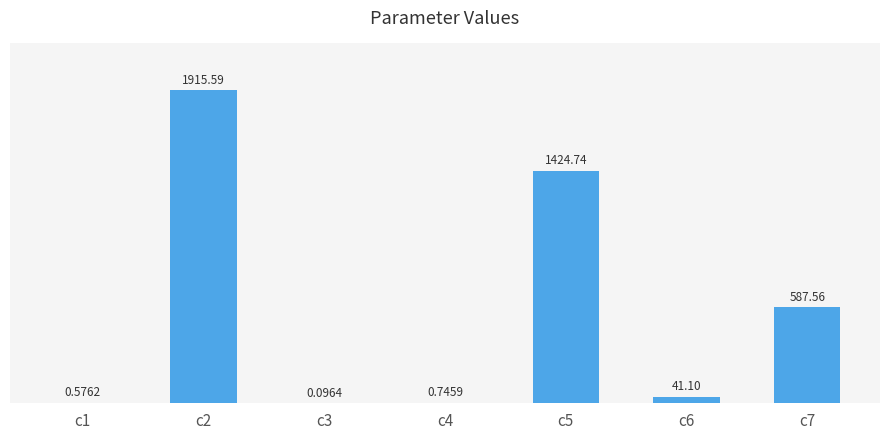

What is the sum of all values?

3970.4